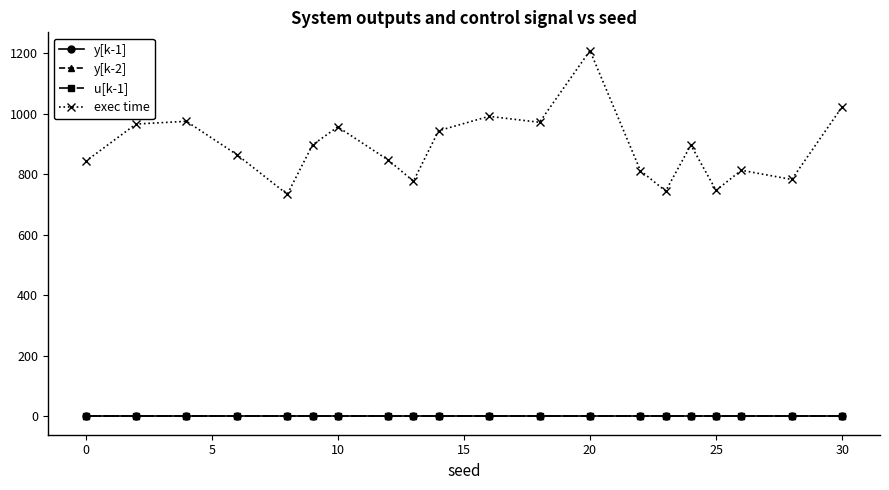

What is the maximum value shown in the chart?

1209.5